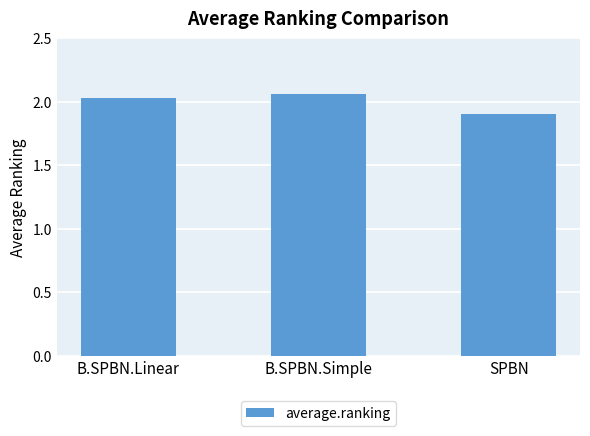

Count the values in the range 1 to 2.

1